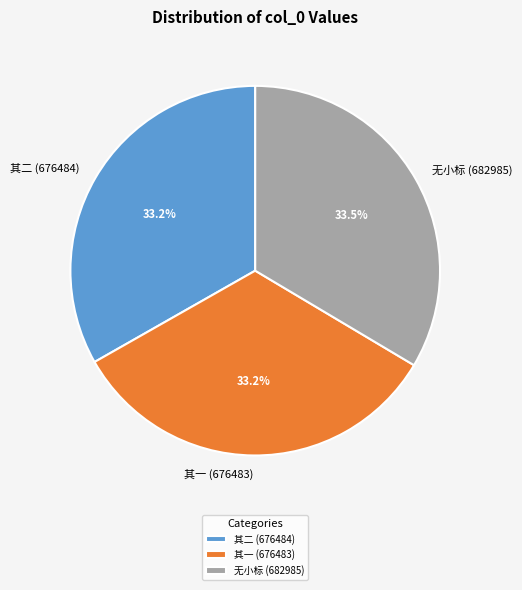

What portion of the pie excludes 无小标 (682985)?

66.5%